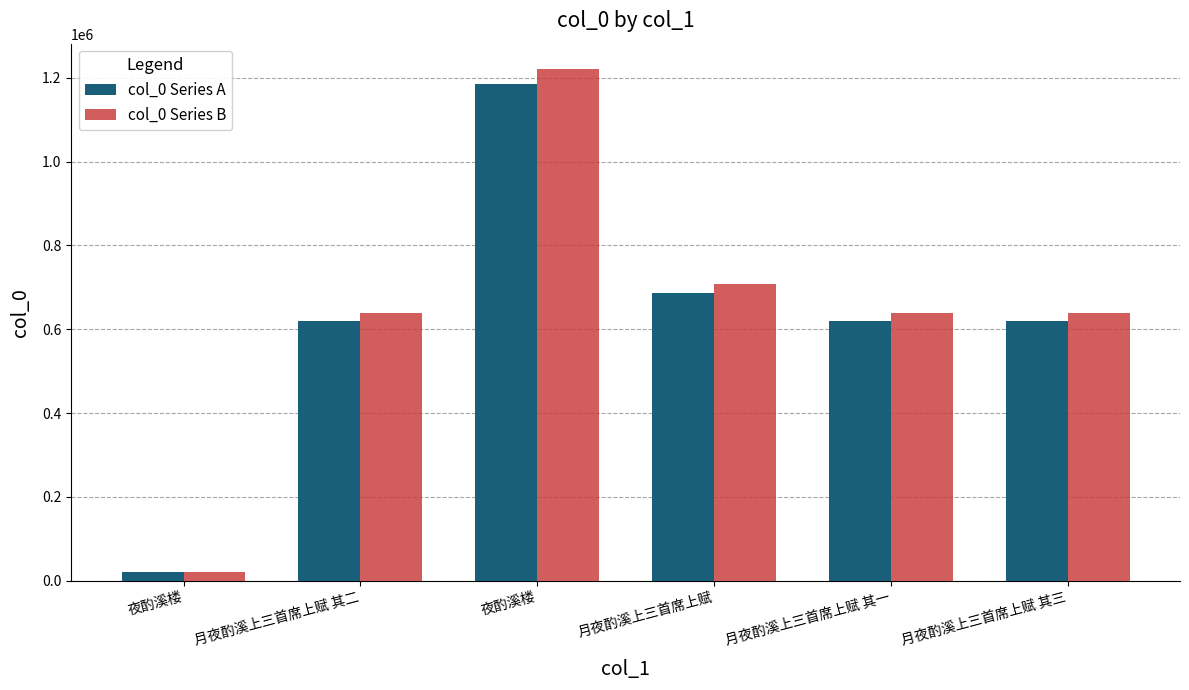

How many distinct data groups are displayed?

2